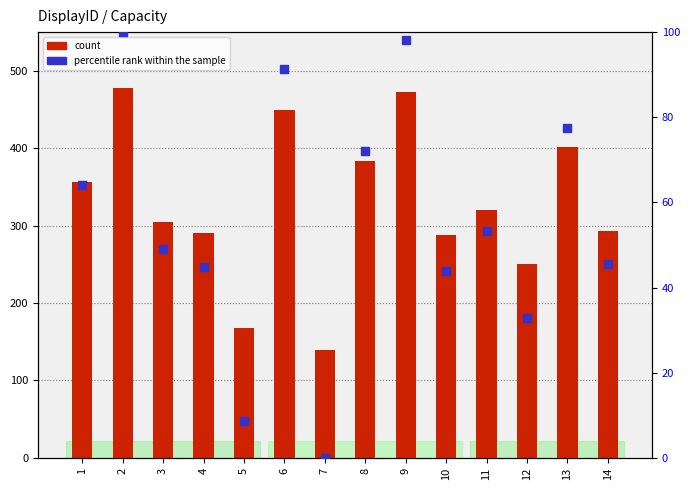

Is the value of count at 1 greater than the value of percentile rank within the sample at 1?

Yes